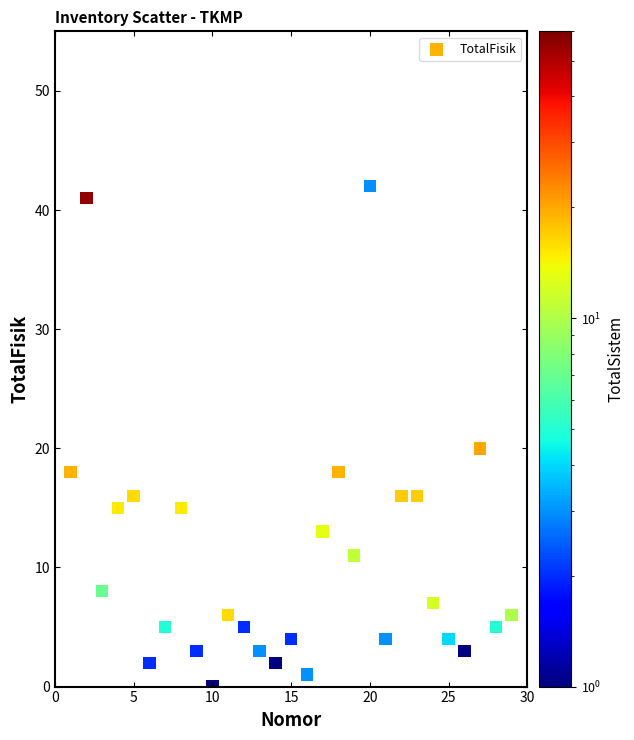

What Y value in the scatter plot is closest to 21?

20